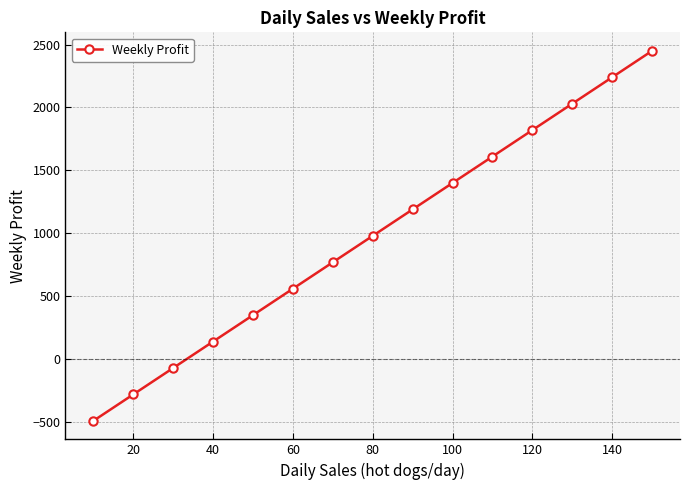

Reading left to right, extract all data points from this chart.

-490	-280	-70	140	350	560	770	980	1190	1400	1610	1820	2030	2240	2450